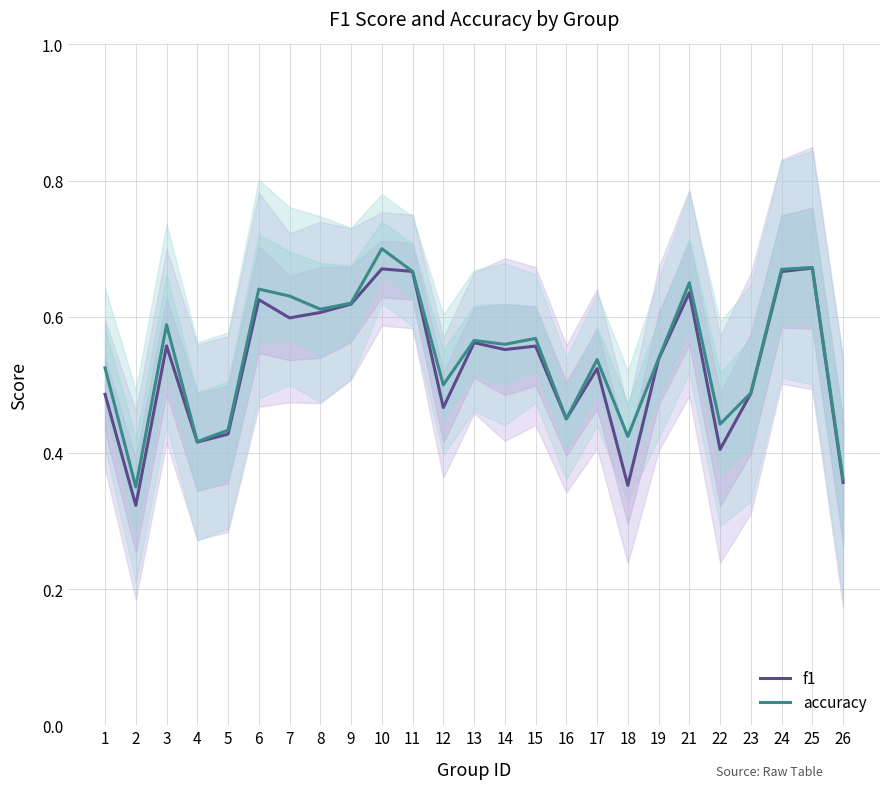

Which series changed the most between 2 and 7?

accuracy